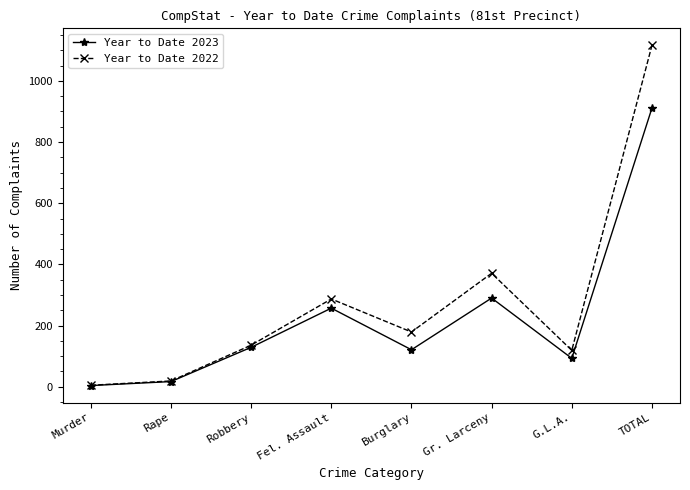

How many lines are shown in the chart?

2